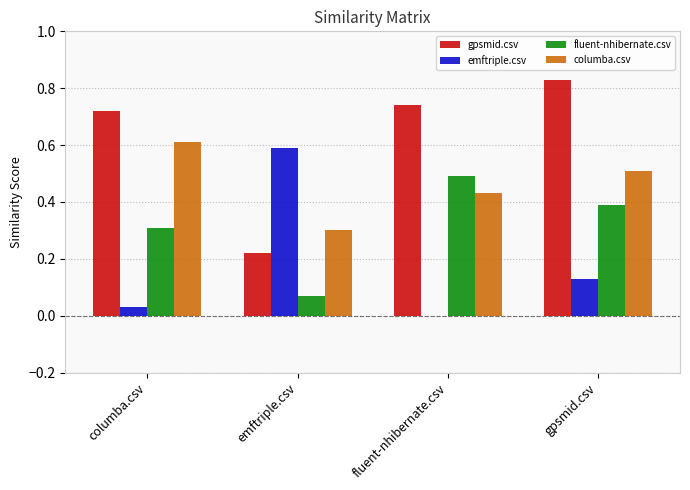

Between emftriple.csv and gpsmid.csv, which series saw the biggest shift?

gpsmid.csv